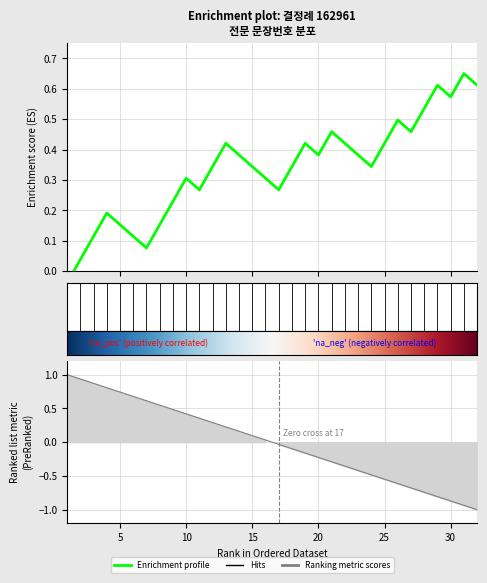

Is this an area chart (filled region under the line)?

No